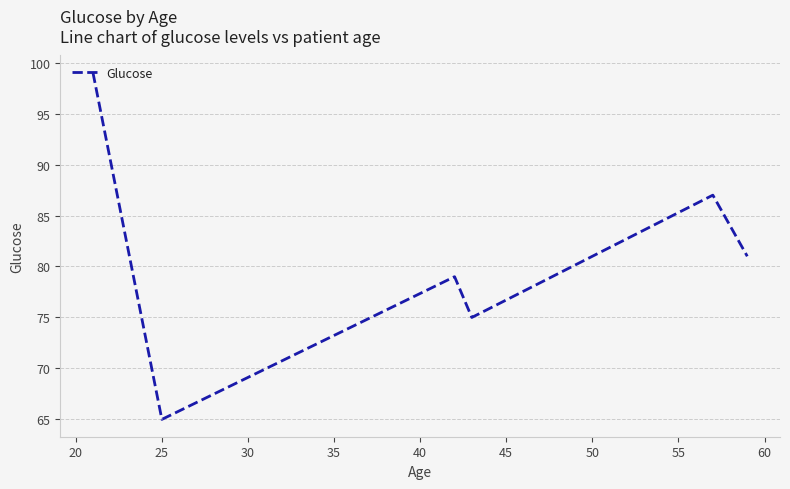

What is the greatest value displayed?

99